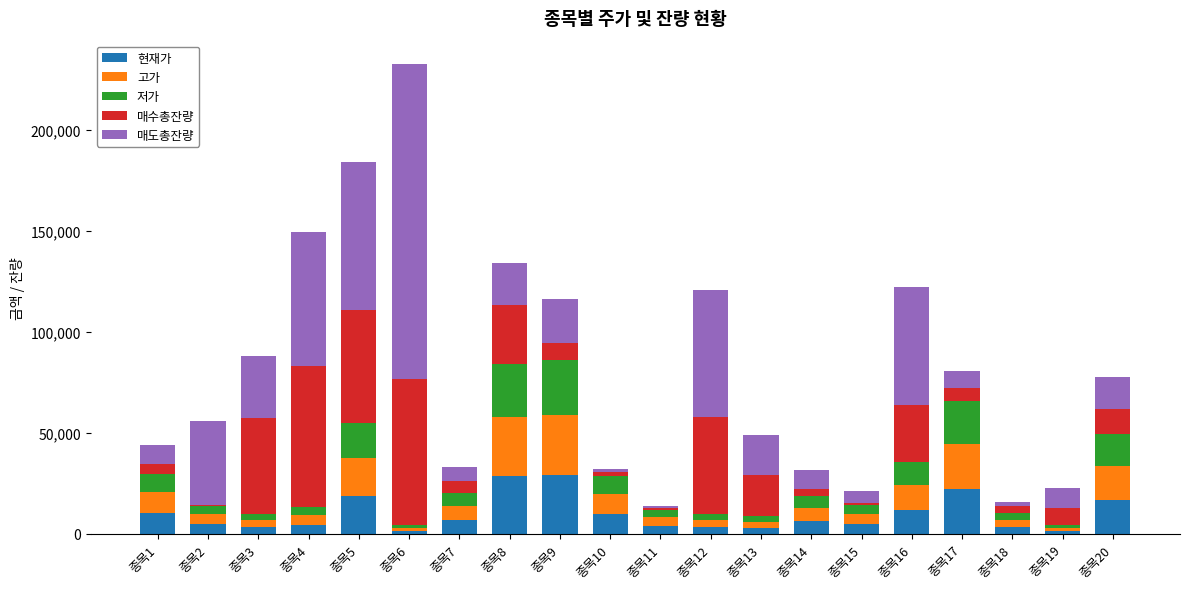

Does the chart contain stacked bars?

Yes